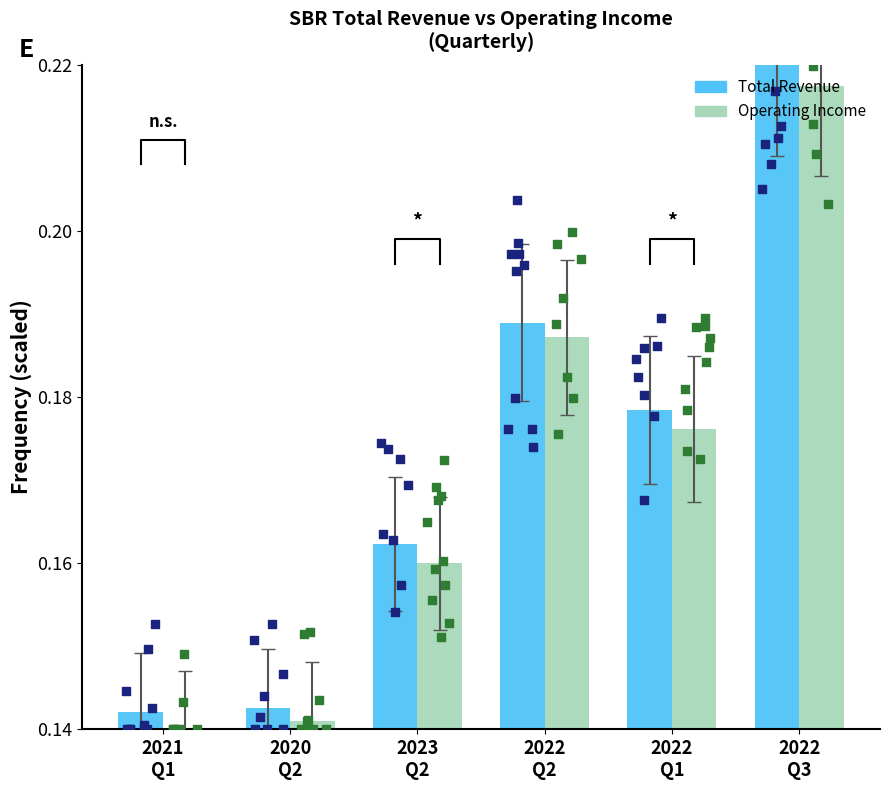

What is the total value across all series at 2021
Q1?

0.3